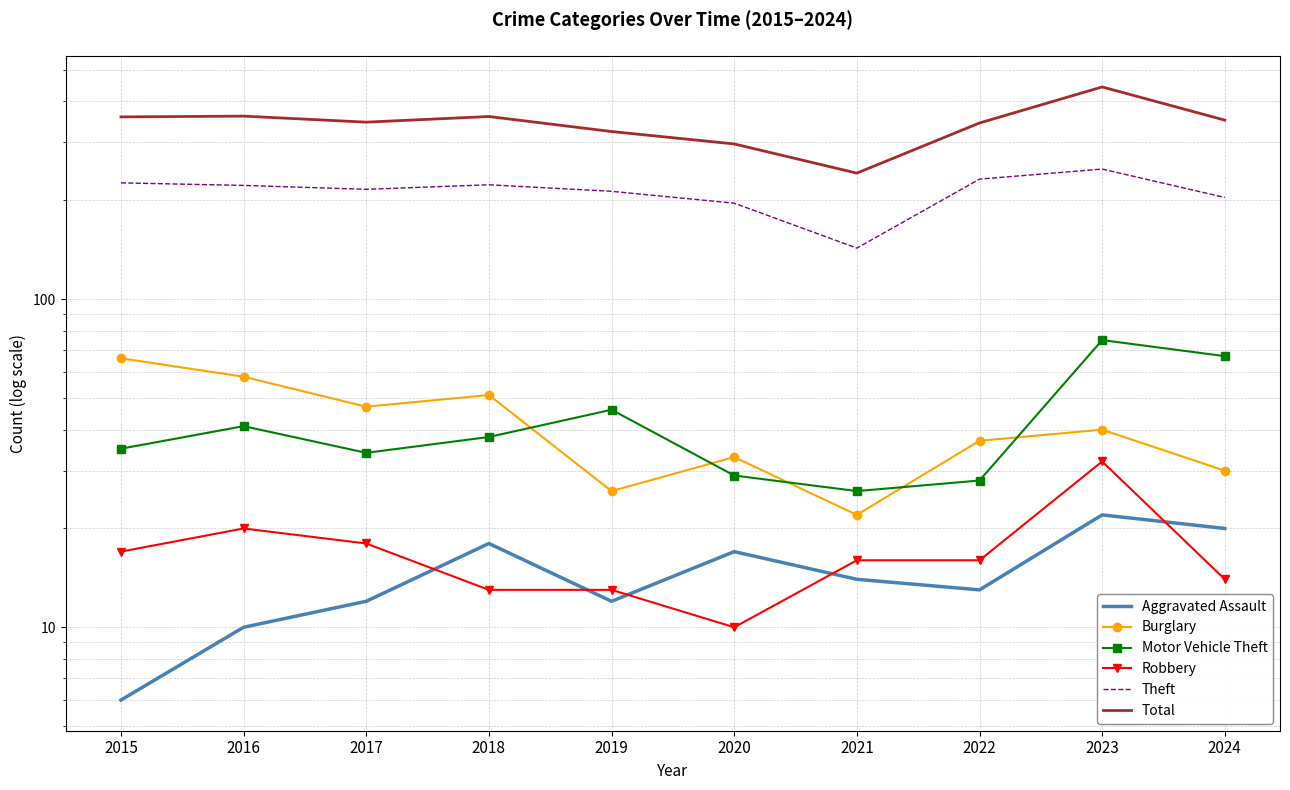

True or false: Aggravated Assault and Total cross at least once.

False